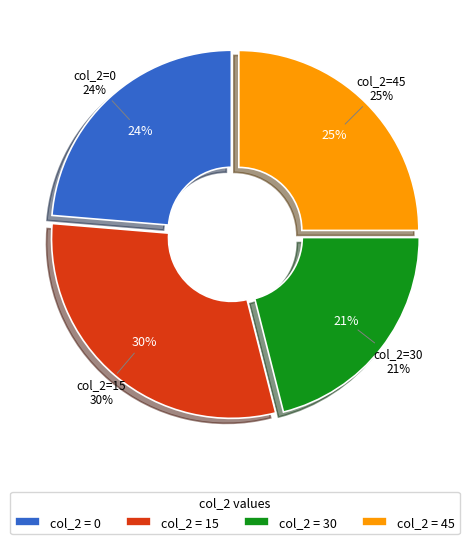

To the nearest percent, what is the average slice percentage?

25%